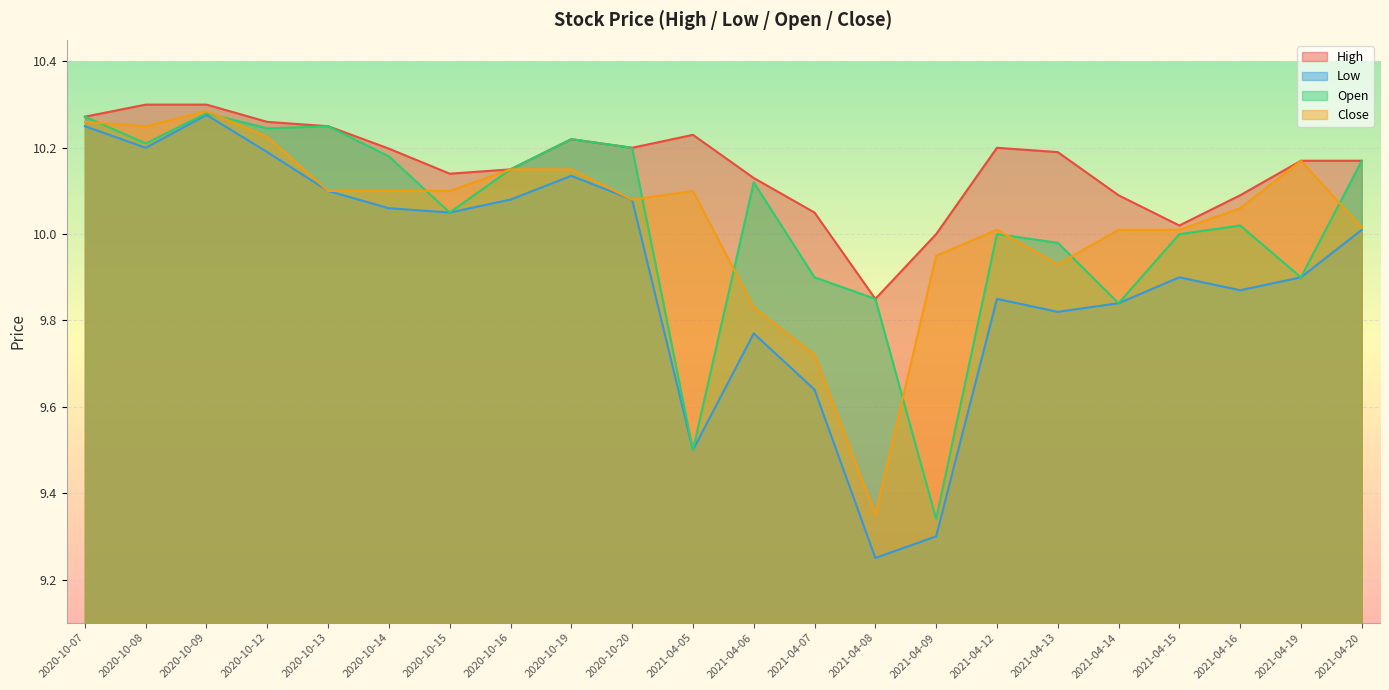

What is the greatest value displayed?

10.3